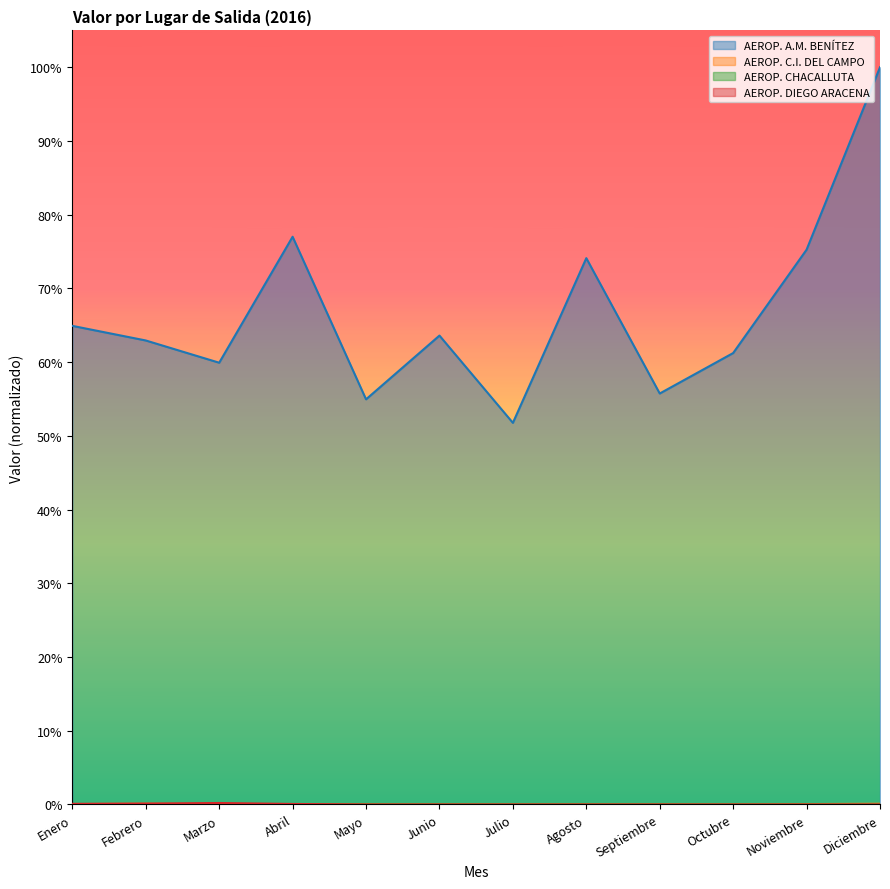

What is the total value across all series at Abril?

0.8